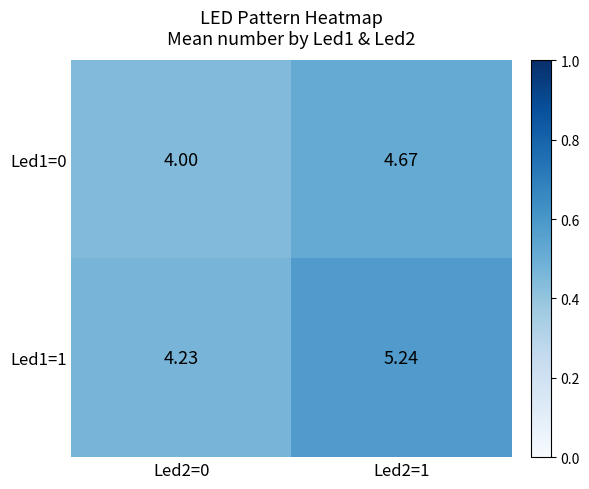

How many distinct data groups are displayed?

2